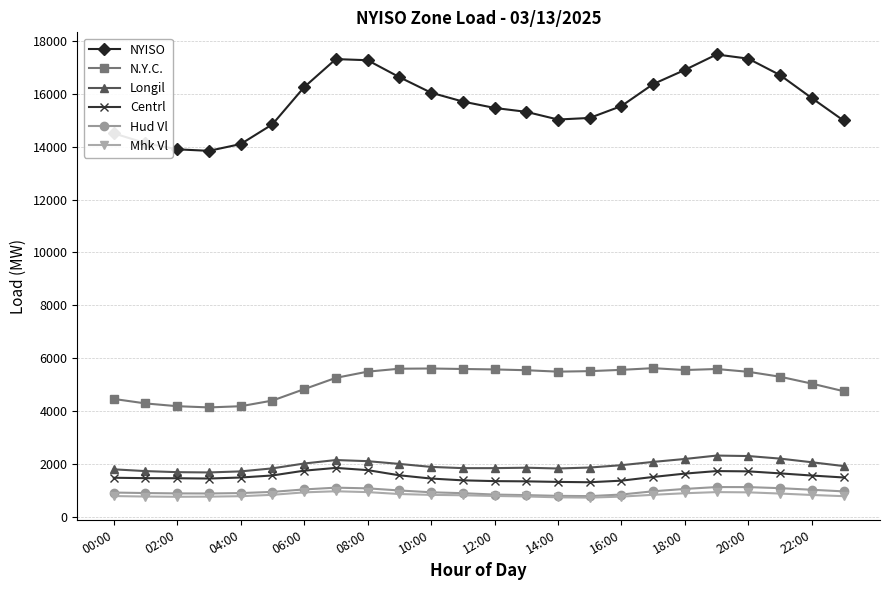

How many values in the N.Y.C. series are below 5485?

12